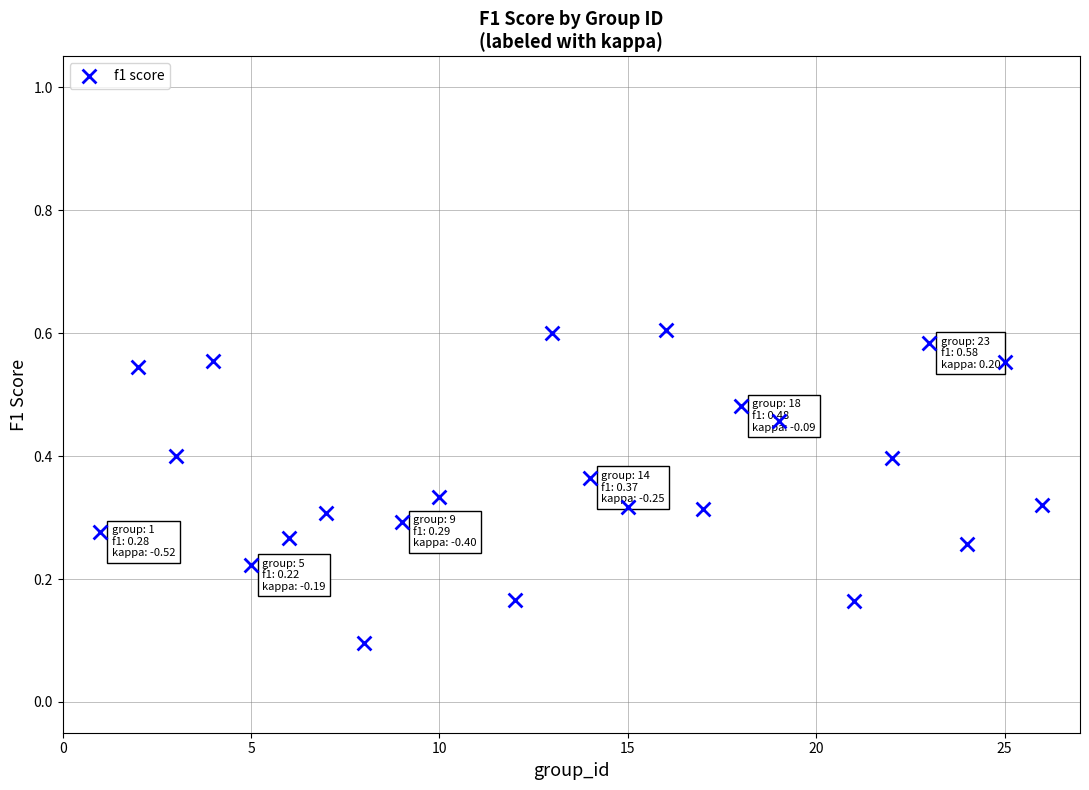

What is the range of X values (max minus min)?

25.0